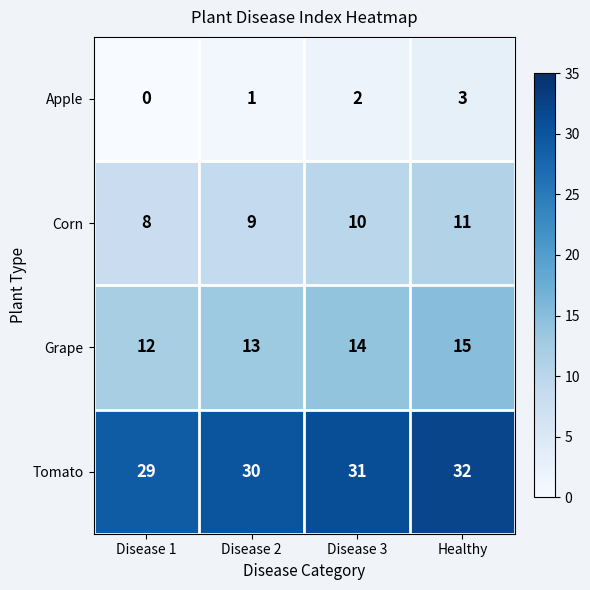

What is the difference between the maximum and minimum values in the Apple series?

3